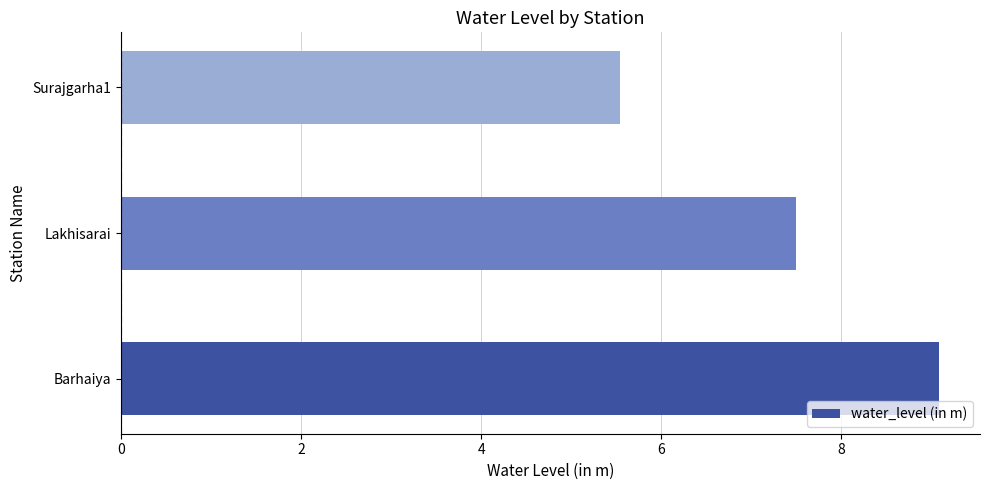

Reading top to bottom, list all the values displayed in this chart.

Surajgarha1=5.5	Lakhisarai=7.5	Barhaiya=9.1